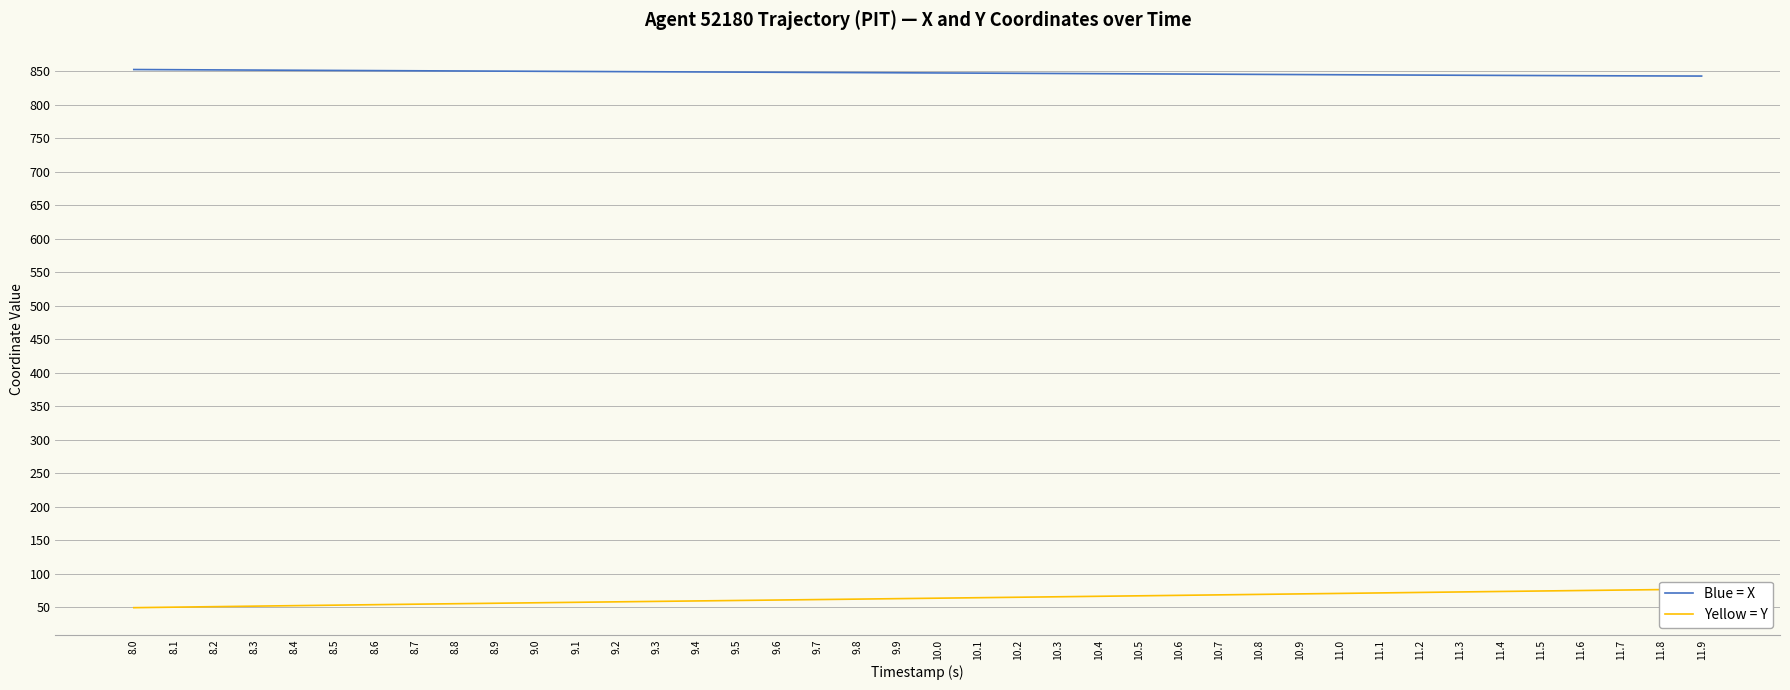

What is the difference between the X values at 10.3 and 9.1?

3.0